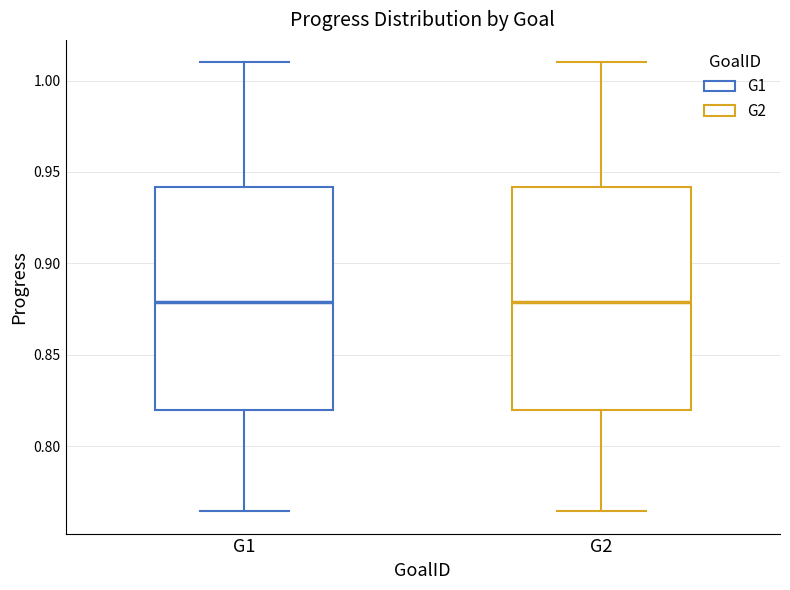

Reading left to right, transcribe this box plot: for each box, give where its median line is, the range the box spans, and where its two whiskers end, as read against the y-axis. The values are not printed on the chart, so give them approximately, as read against the axis.

G1: median 0.880, box 0.820 to 0.940, whiskers 0.765 to 1.010
G2: median 0.880, box 0.820 to 0.940, whiskers 0.765 to 1.010